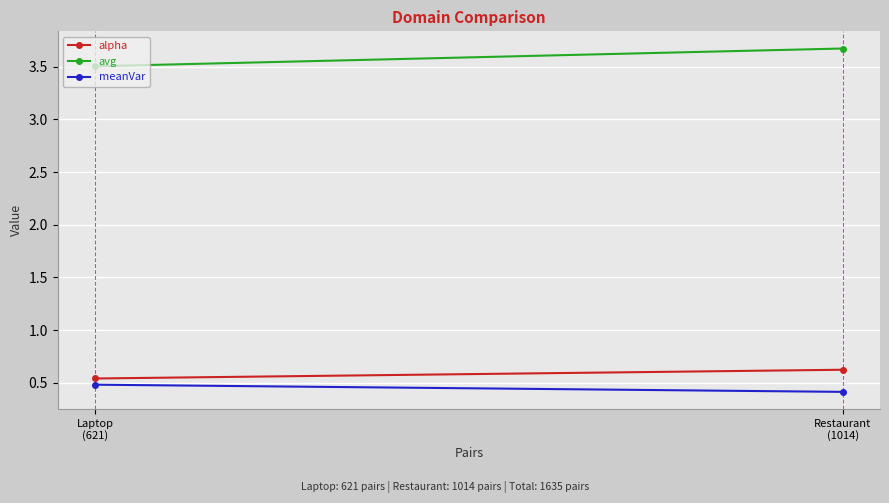

Which series has the widest spread of values?

avg